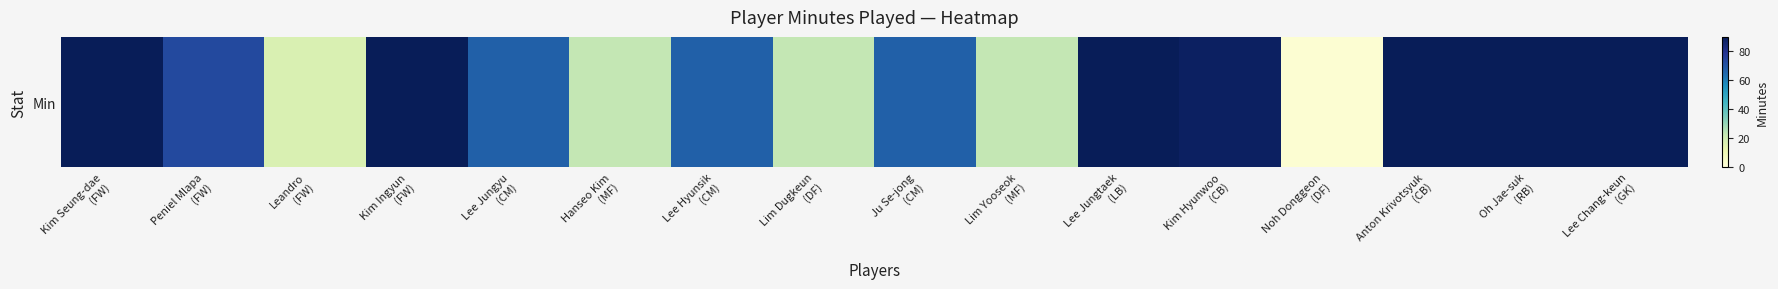

Which label corresponds to the smallest value in the chart?

Noh Donggeon
(DF)